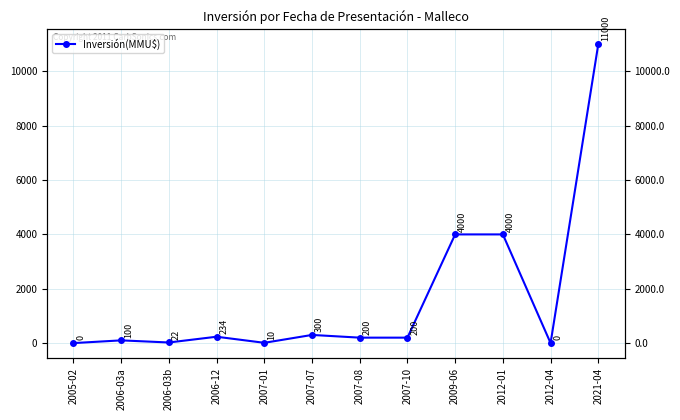

Is this an area chart (filled region under the line)?

No